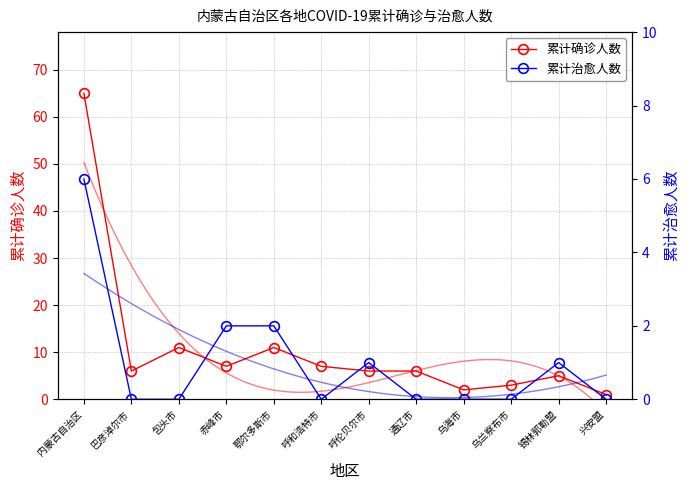

Reading left to right, transcribe all the data shown in this chart.

累计确诊人数: 内蒙古自治区=65	巴彦淖尔市=6	包头市=11	赤峰市=7	鄂尔多斯市=11	呼和浩特市=7	呼伦贝尔市=6	通辽市=6	乌海市=2	乌兰察布市=3	锡林郭勒盟=5	兴安盟=1
累计治愈人数: 内蒙古自治区=6	巴彦淖尔市=0	包头市=0	赤峰市=2	鄂尔多斯市=2	呼和浩特市=0	呼伦贝尔市=1	通辽市=0	乌海市=0	乌兰察布市=0	锡林郭勒盟=1	兴安盟=0